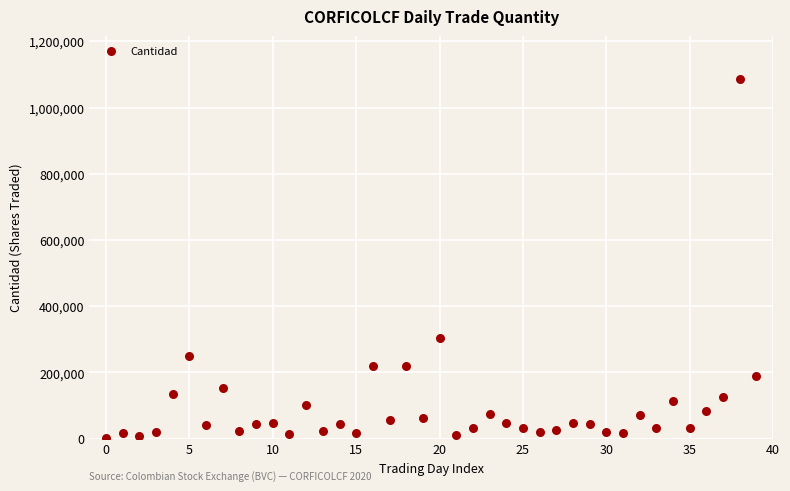

What Y value in the scatter plot is closest to 543463?

302776